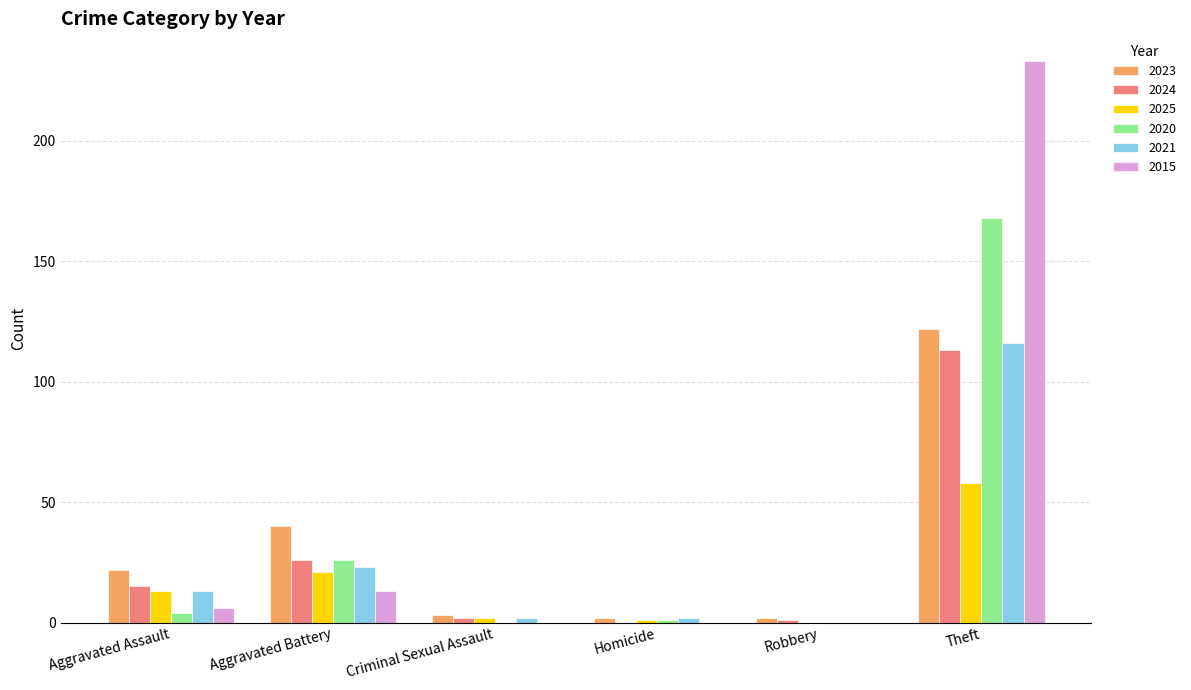

What are all the series names shown in the legend?

2023, 2024, 2025, 2020, 2021, 2015